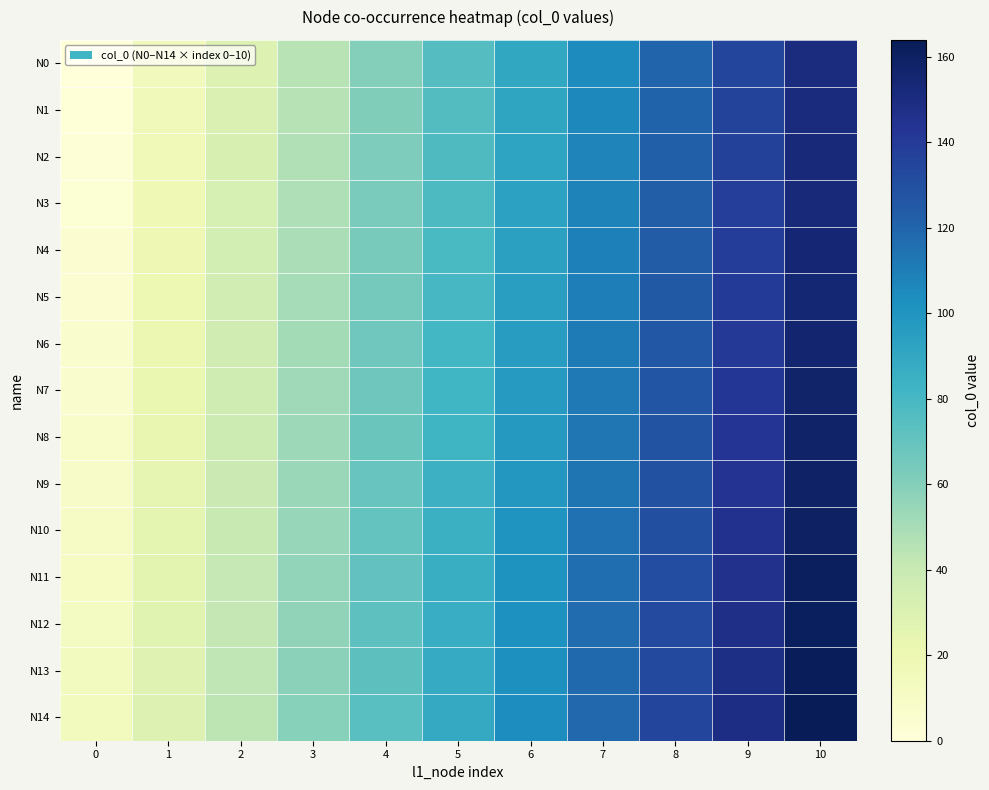

Reading right to left, extract all data points from this chart.

N0: 10=150	9=135	8=120	7=105	6=90	5=75	4=60	3=45	2=30	1=15	0=0
N1: 10=151	9=136	8=121	7=106	6=91	5=76	4=61	3=46	2=31	1=16	0=1
N2: 10=152	9=137	8=122	7=107	6=92	5=77	4=62	3=47	2=32	1=17	0=2
N3: 10=153	9=138	8=123	7=108	6=93	5=78	4=63	3=48	2=33	1=18	0=3
N4: 10=154	9=139	8=124	7=109	6=94	5=79	4=64	3=49	2=34	1=19	0=4
N5: 10=155	9=140	8=125	7=110	6=95	5=80	4=65	3=50	2=35	1=20	0=5
N6: 10=156	9=141	8=126	7=111	6=96	5=81	4=66	3=51	2=36	1=21	0=6
N7: 10=157	9=142	8=127	7=112	6=97	5=82	4=67	3=52	2=37	1=22	0=7
N8: 10=158	9=143	8=128	7=113	6=98	5=83	4=68	3=53	2=38	1=23	0=8
N9: 10=159	9=144	8=129	7=114	6=99	5=84	4=69	3=54	2=39	1=24	0=9
N10: 10=160	9=145	8=130	7=115	6=100	5=85	4=70	3=55	2=40	1=25	0=10
N11: 10=161	9=146	8=131	7=116	6=101	5=86	4=71	3=56	2=41	1=26	0=11
N12: 10=162	9=147	8=132	7=117	6=102	5=87	4=72	3=57	2=42	1=27	0=12
N13: 10=163	9=148	8=133	7=118	6=103	5=88	4=73	3=58	2=43	1=28	0=13
N14: 10=164	9=149	8=134	7=119	6=104	5=89	4=74	3=59	2=44	1=29	0=14